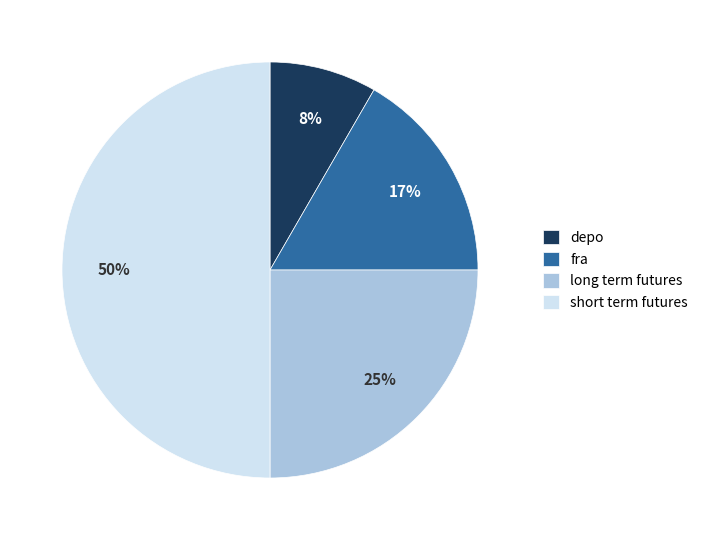

Count the number of slices in the pie.

4